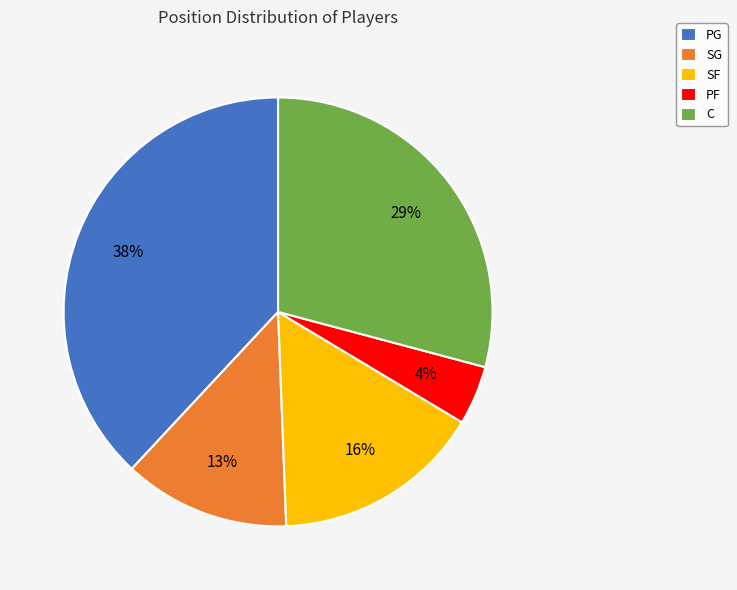

Does any single category account for the majority?

No